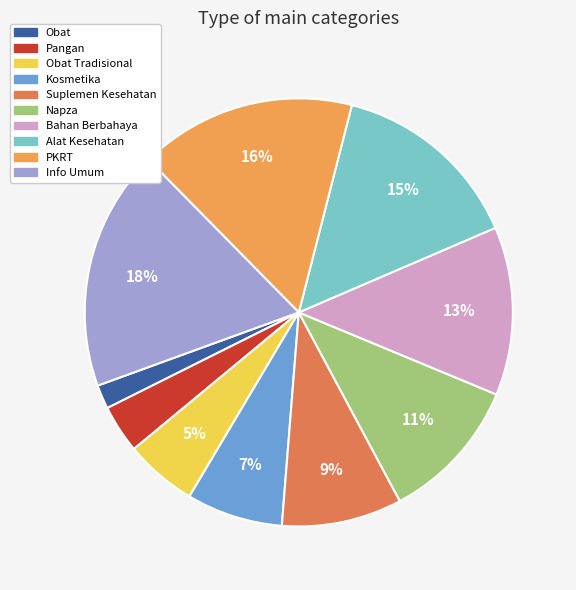

How many slices are in this pie chart?

10